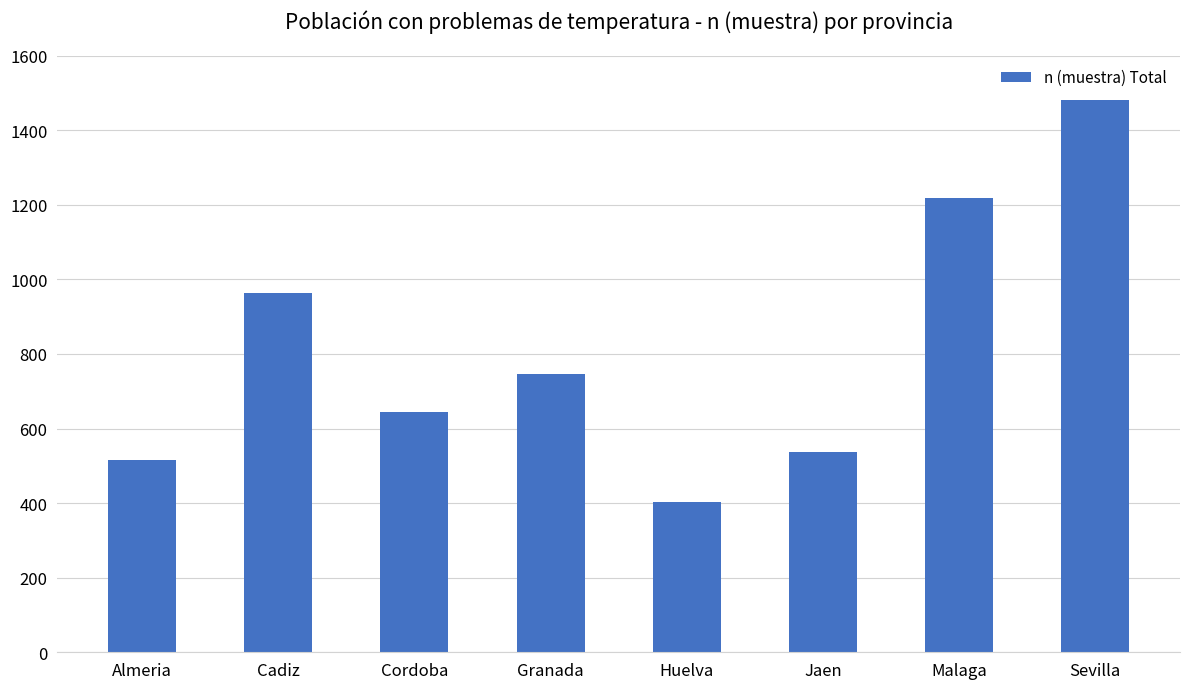

Reading left to right, what are all the values shown in this chart?

Almeria=516	Cadiz=964	Cordoba=645	Granada=746	Huelva=404	Jaen=536	Malaga=1219	Sevilla=1481